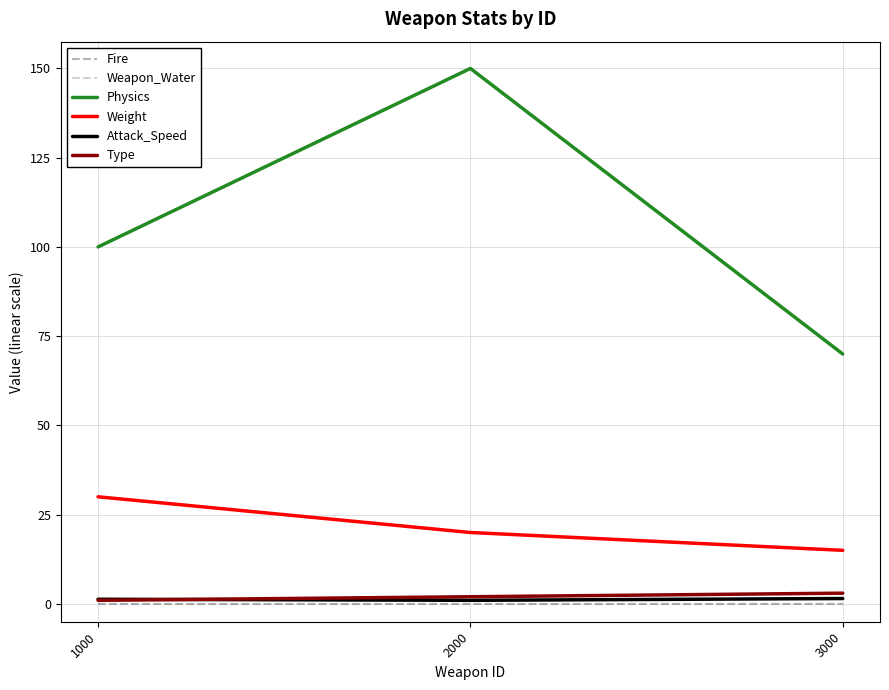

List the labels in order of Weight value, largest first.

1000, 2000, 3000